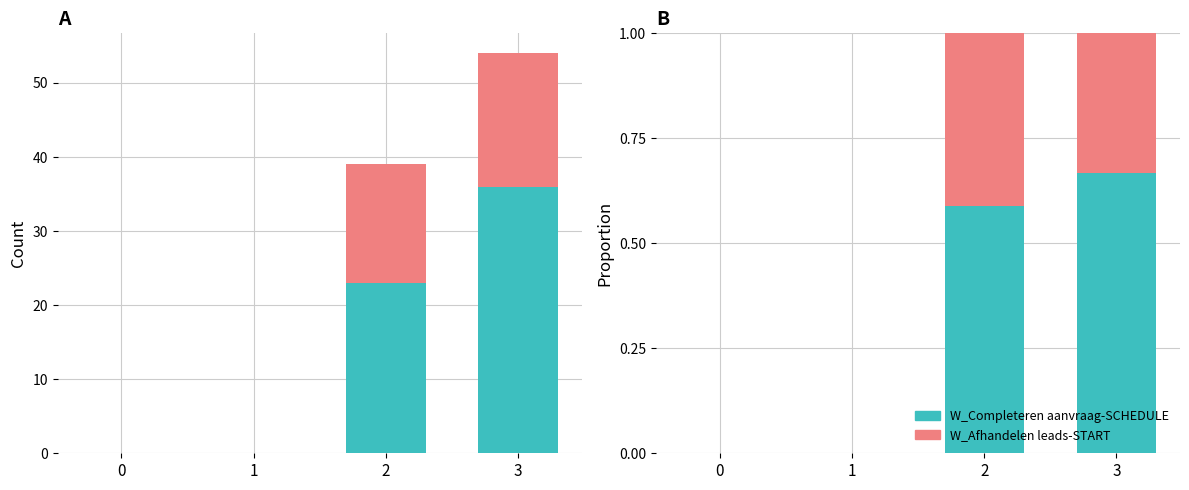

What is the value of the W_Afhandelen leads-START bar at the 4th from the left?

0.3